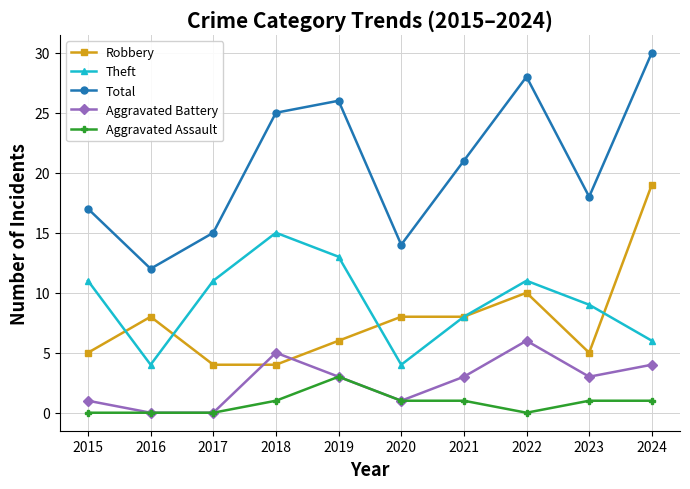

The Aggravated Battery series shows 2 at 2024. True or false?

False